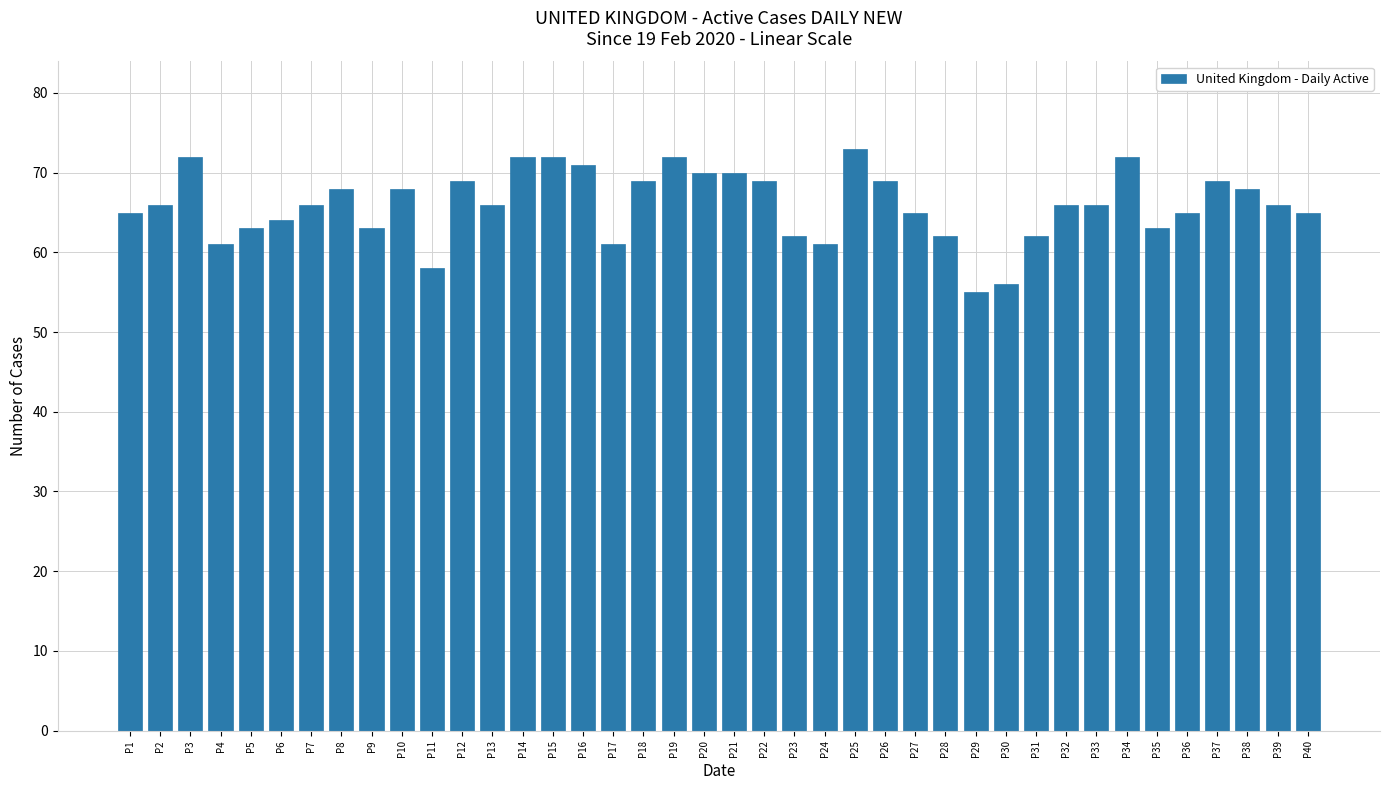

Is it true that the value at P17 is 61?

True